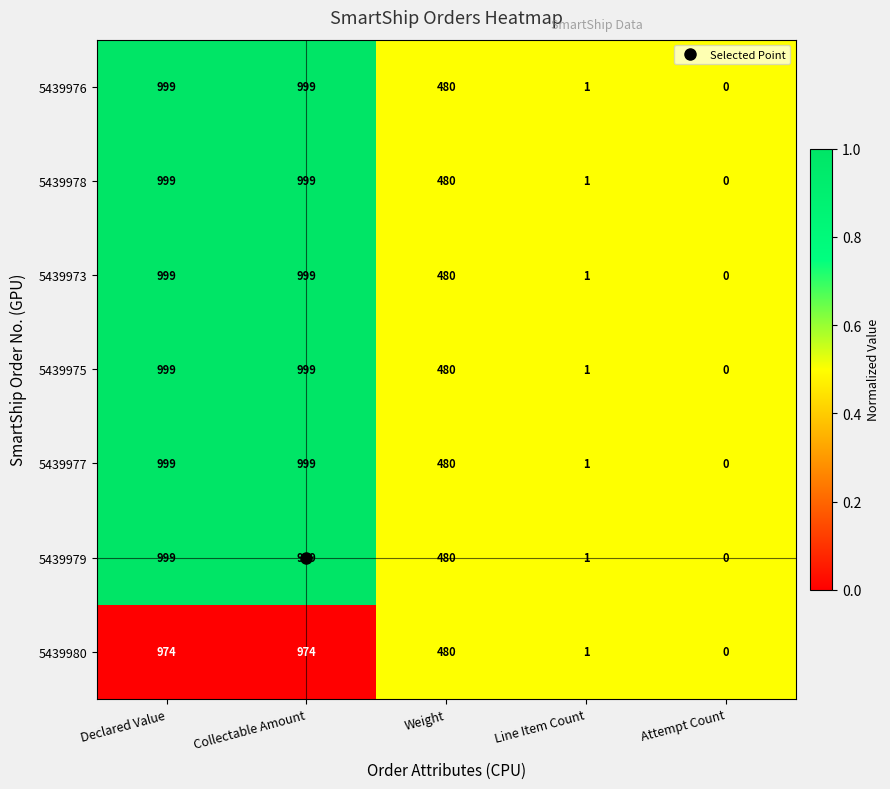

What is the total value across all series at Weight?

3360